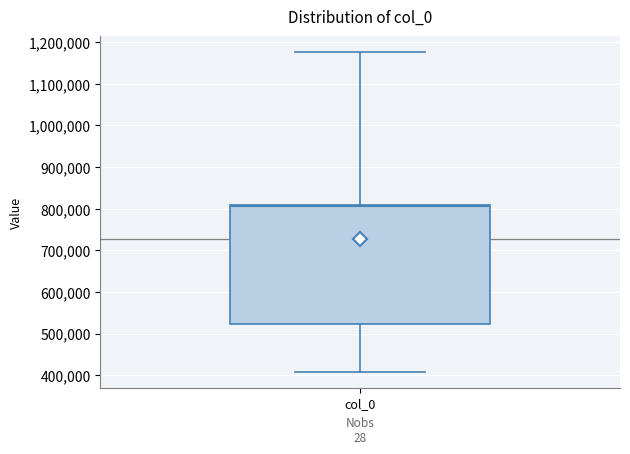

Where does the upper whisker of the box for col_0 end on the y-axis? The values are not printed on the chart, so give them approximately, as read against the axis.

1180000